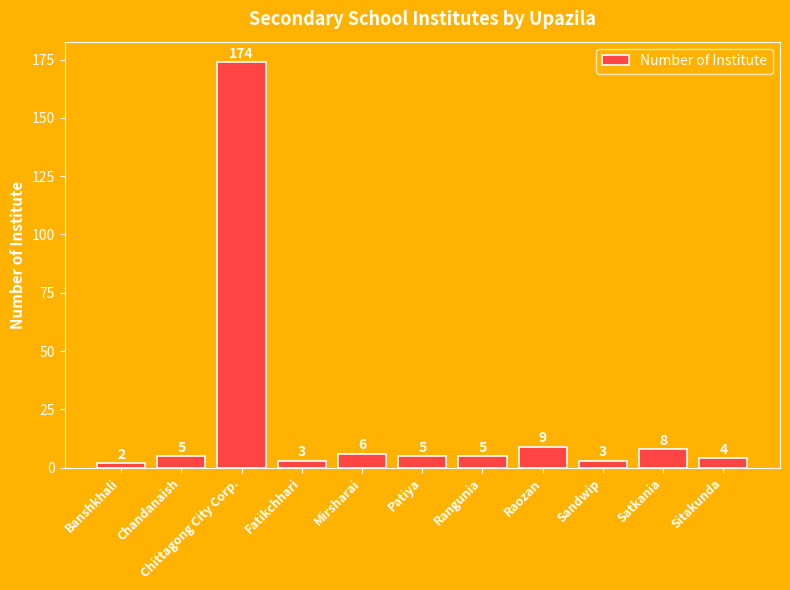

Count the number of data series in this chart.

1